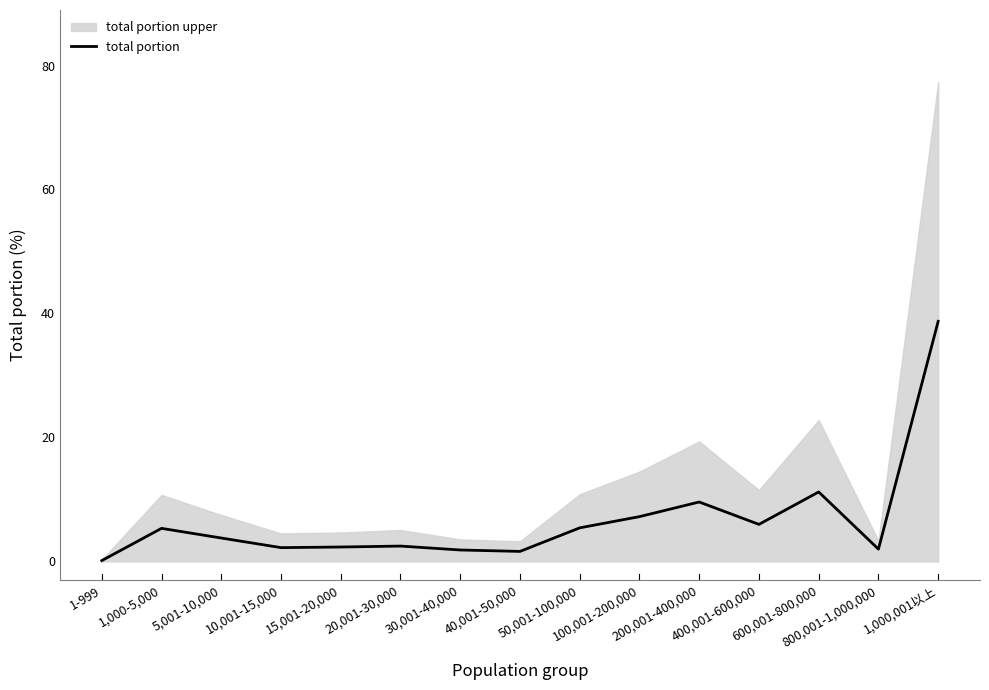

What position from the right is 15,001-20,000?

11